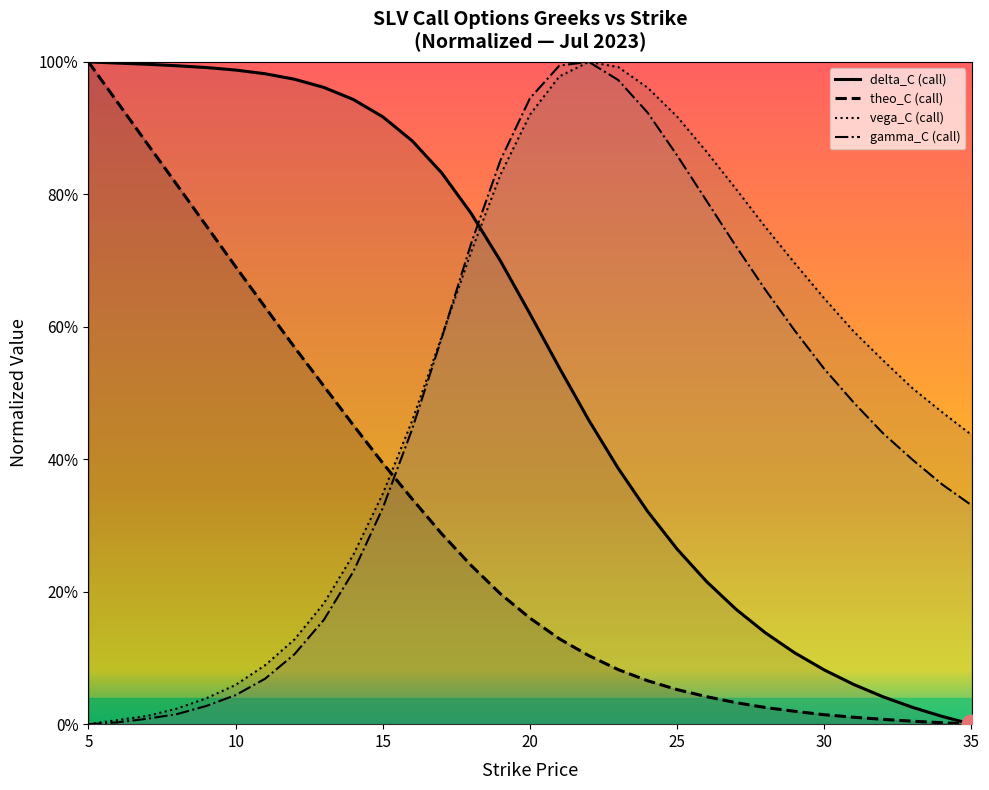

Which series has the largest total across all categories?

delta_C